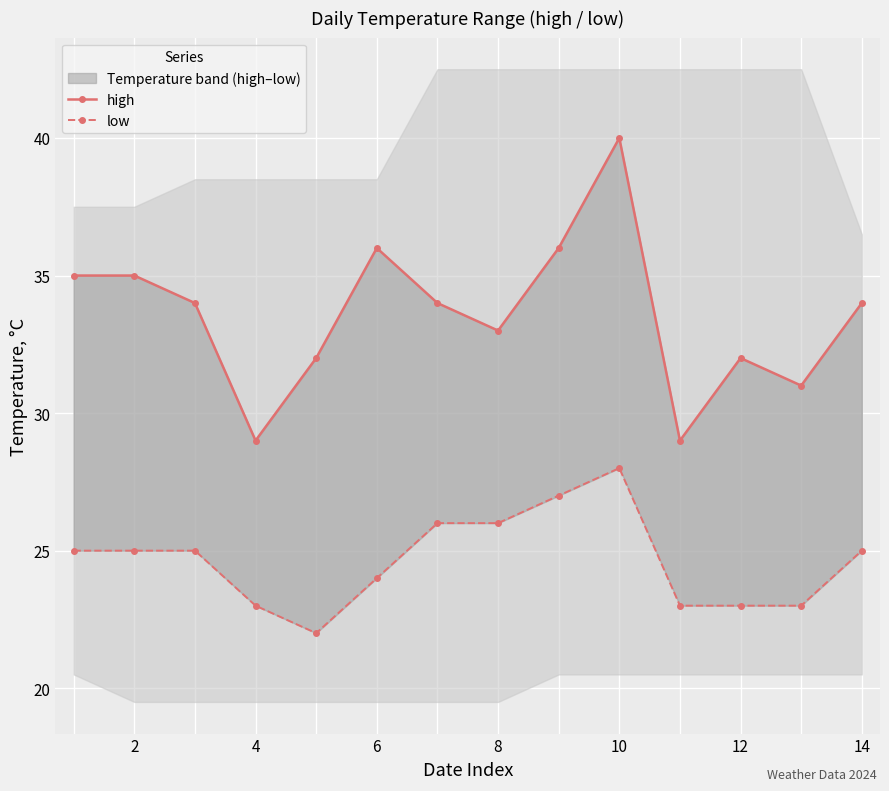

True or false: high and low cross at least once.

False